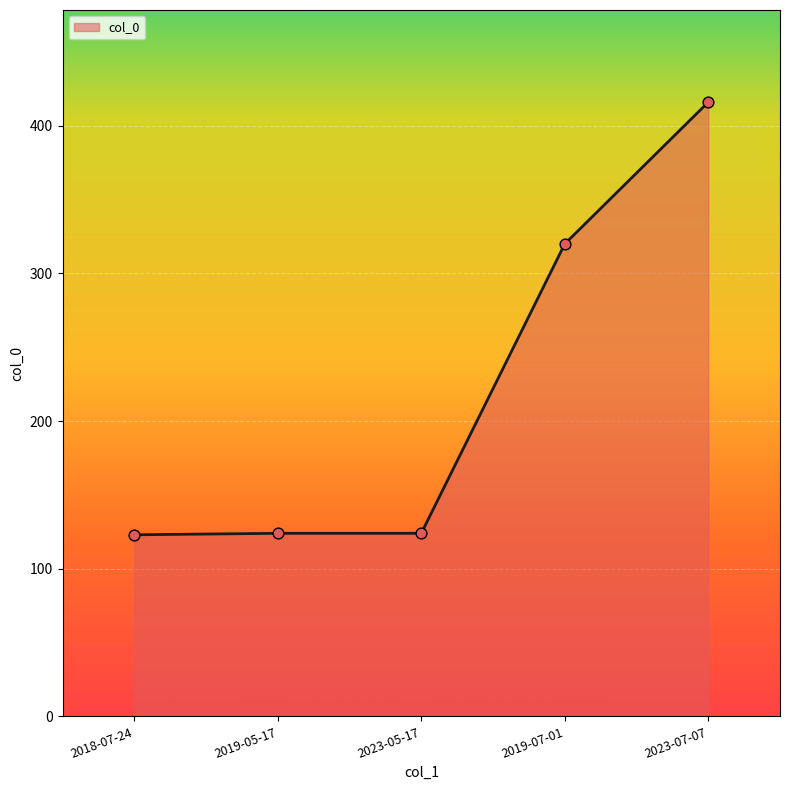

What is the ratio of the value at 2023-05-17 to the value at 2019-05-17?

1.0